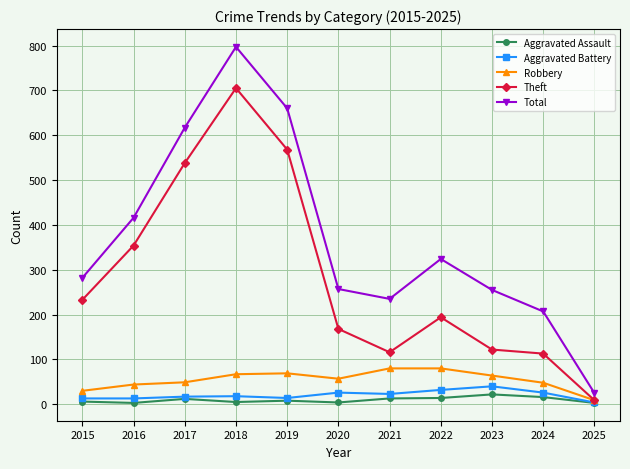

What is the sum of the Total values at 2019 and 2023?

915